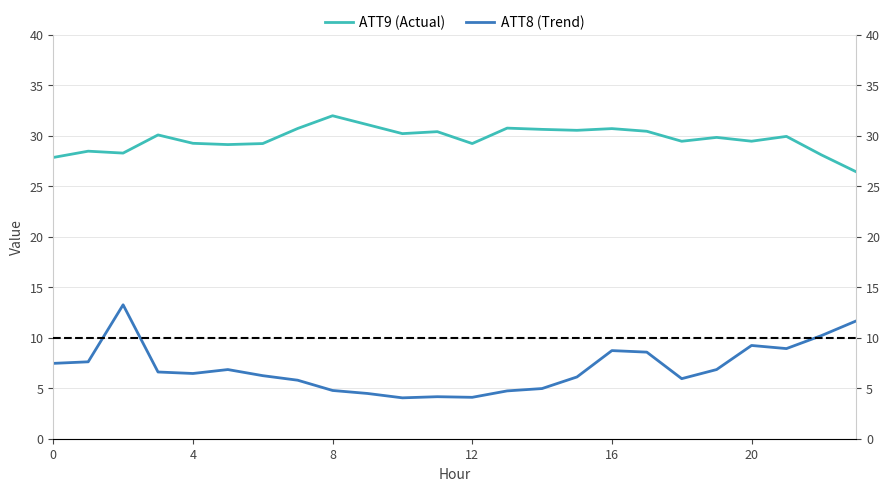

How many categories are shown in the chart?

24